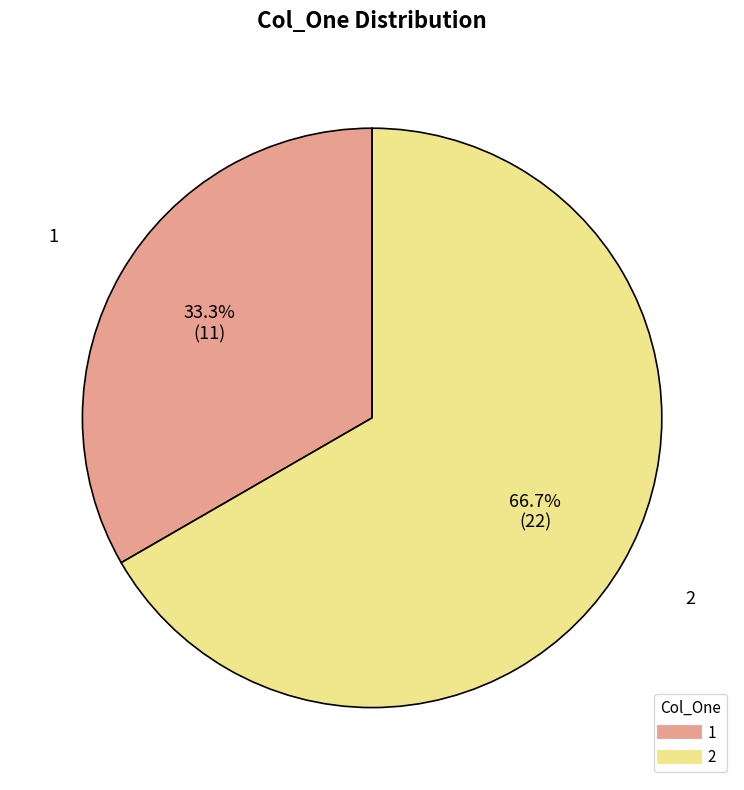

What is the largest slice in the pie chart?

2